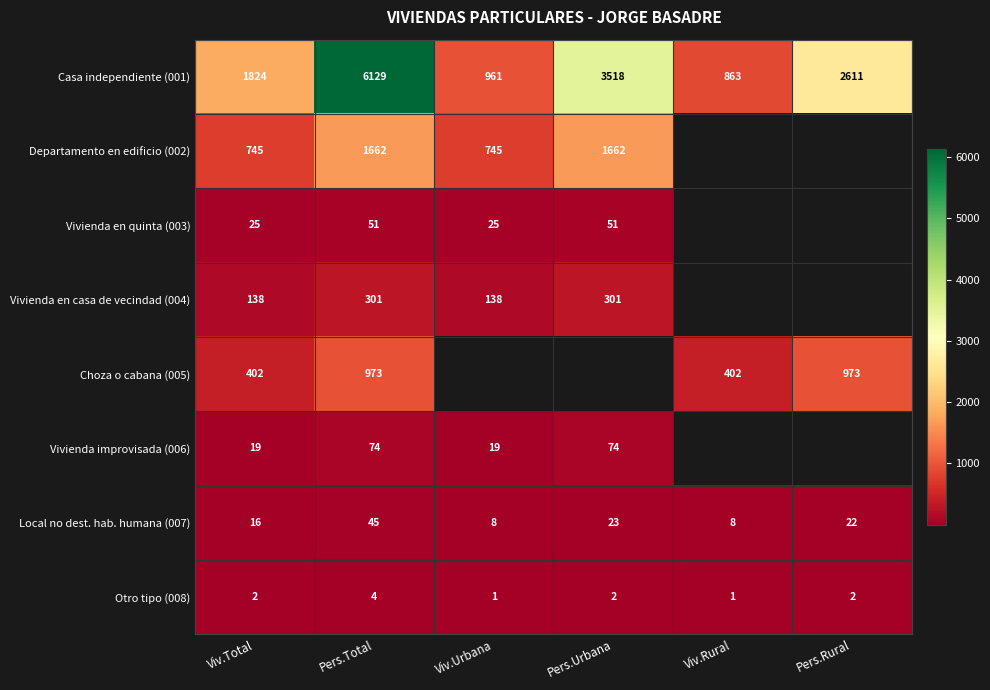

The value of Vivienda en casa de vecindad (004) at Pers.Total is 301. True or false?

True